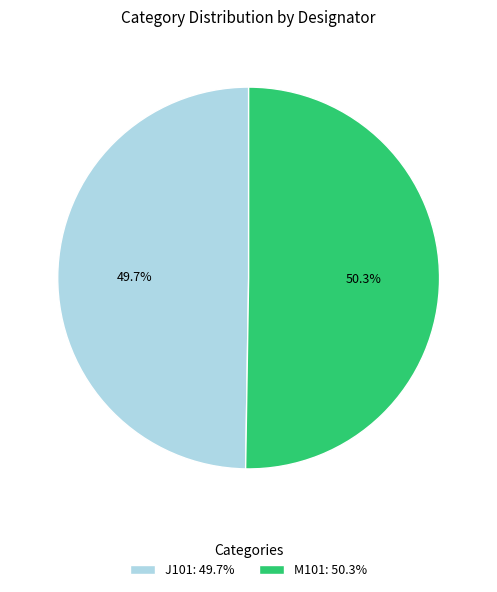

To the nearest percent, what is the average slice percentage?

50%